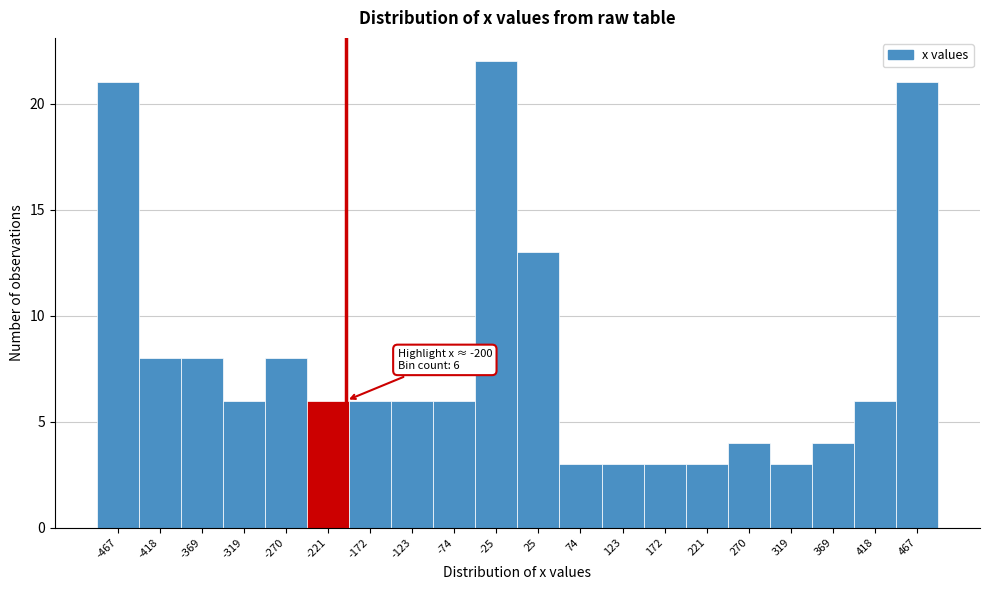

Which range on the x-axis has the tallest bar?

-50 to 0